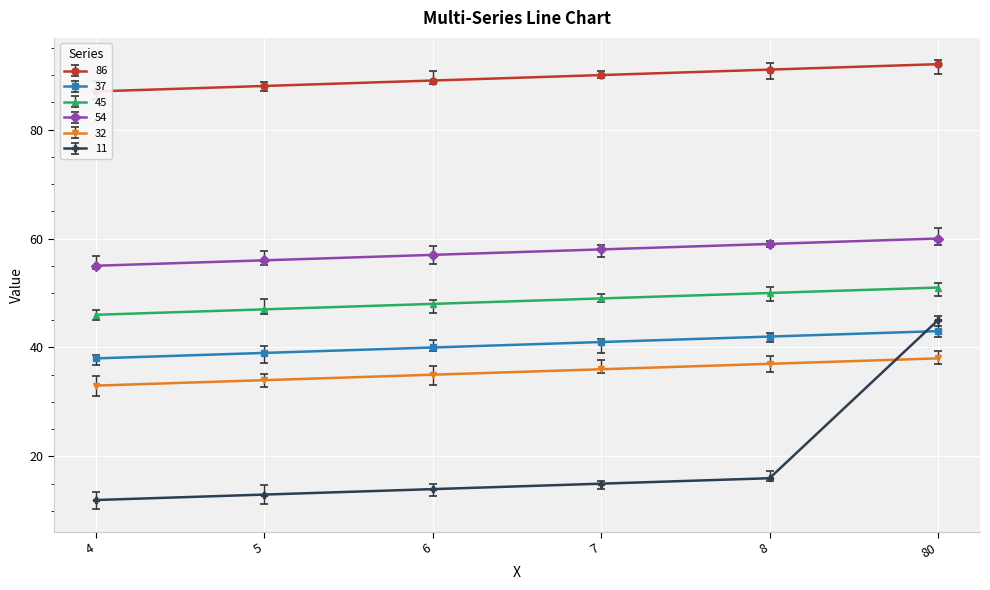

True or false: 32 and 45 intersect in this chart.

False